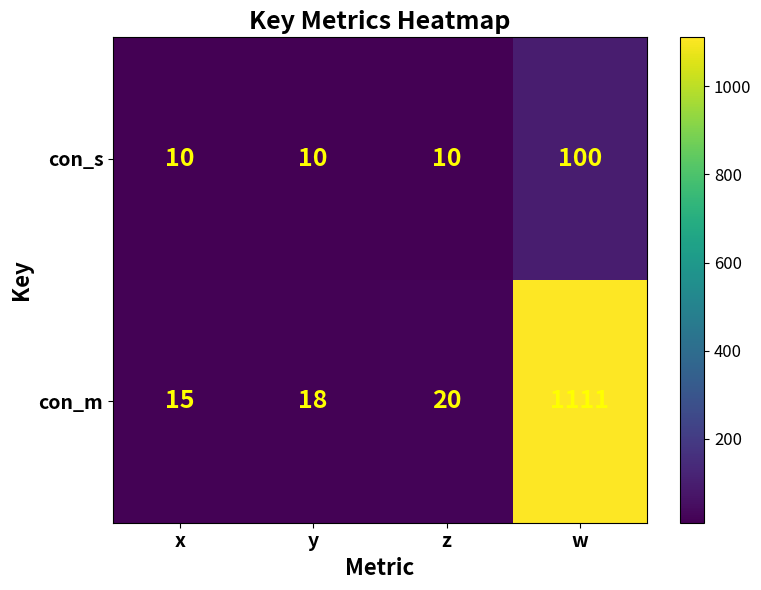

List the series in order of their overall mean, highest first.

con_m, con_s